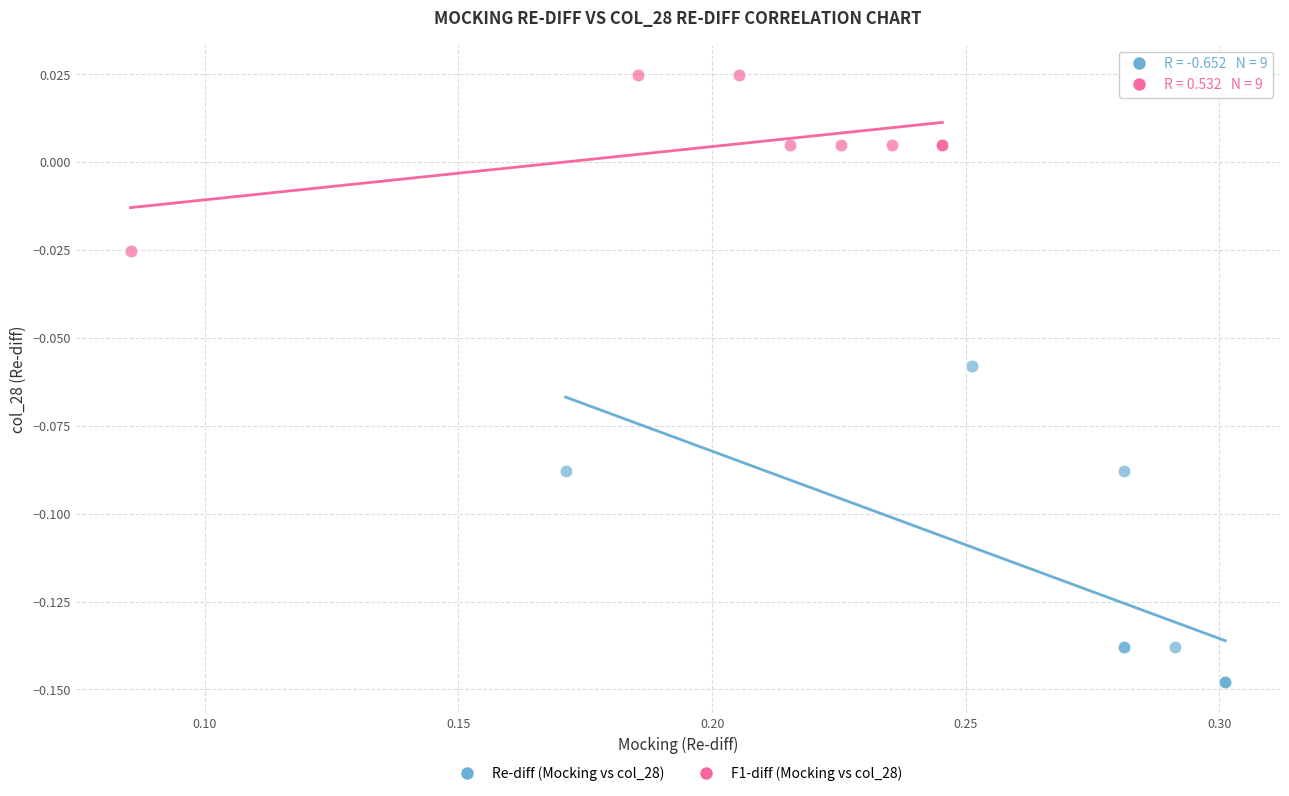

Which series has the largest Y range (max minus min)?

Re-diff (Mocking vs col_28)